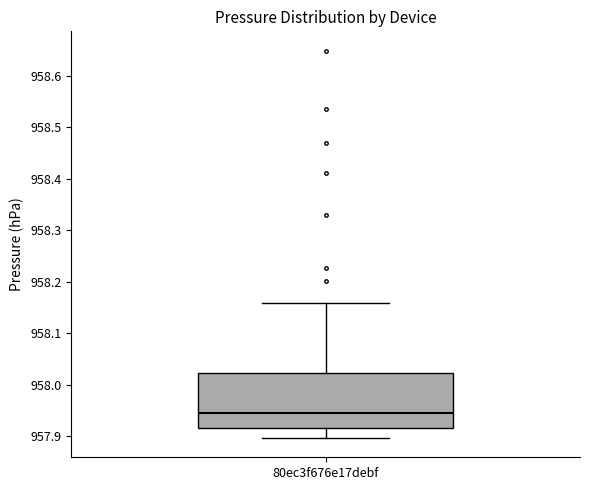

Read this box plot against the y-axis: the position of the median line, the range covered by the box, and the ends of both whiskers. The values are not printed on the chart, so give them approximately, as read against the axis.

median 957.95, box 957.92 to 958.02, whiskers 957.90 to 958.16